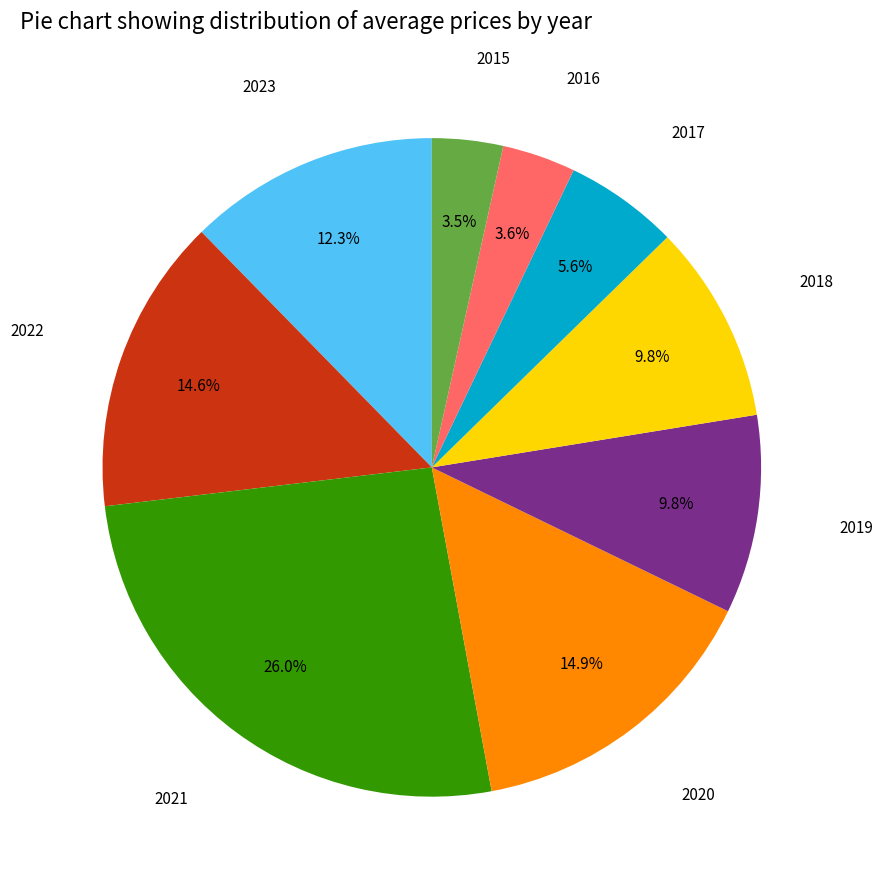

To the nearest percent, what is the average slice percentage?

11%